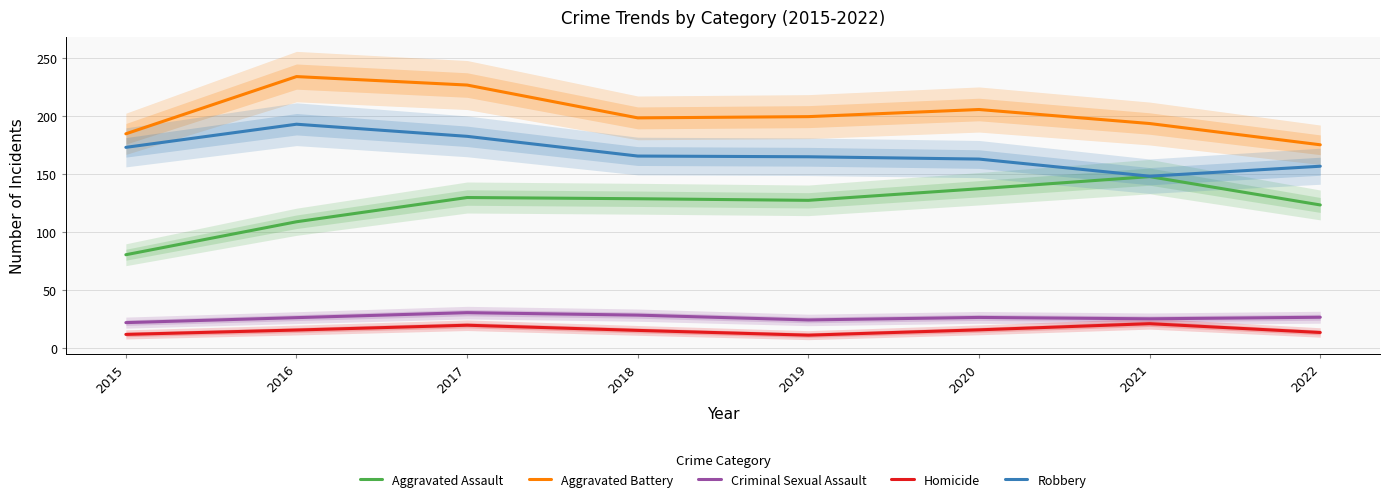

What is the value of the Aggravated Assault point at the 3rd from the left?

129.7